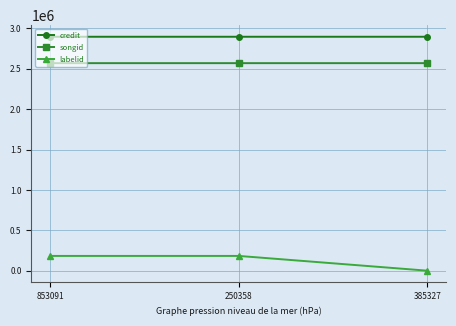

What is the sum of all labelid values?

366817